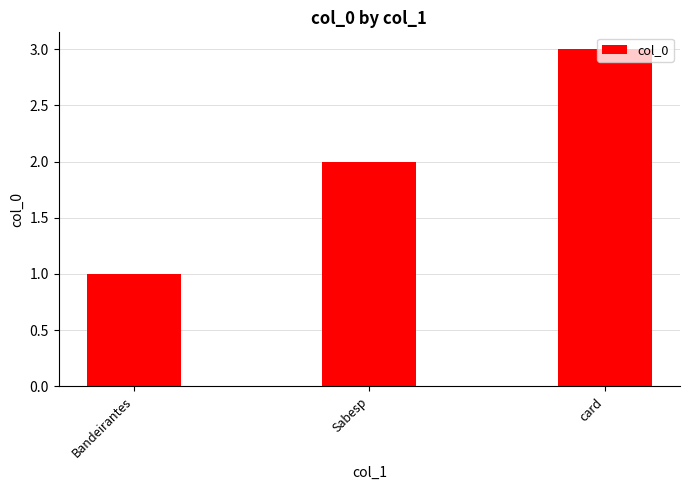

What is the label of the 3rd bar from the left?

card